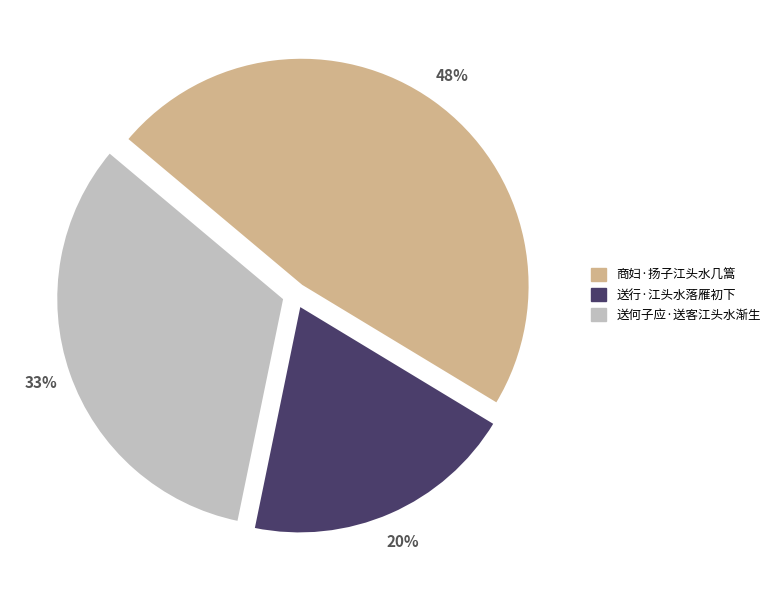

What percentage is the 商妇·扬子江头水几篙 slice, to the nearest percent?

48%